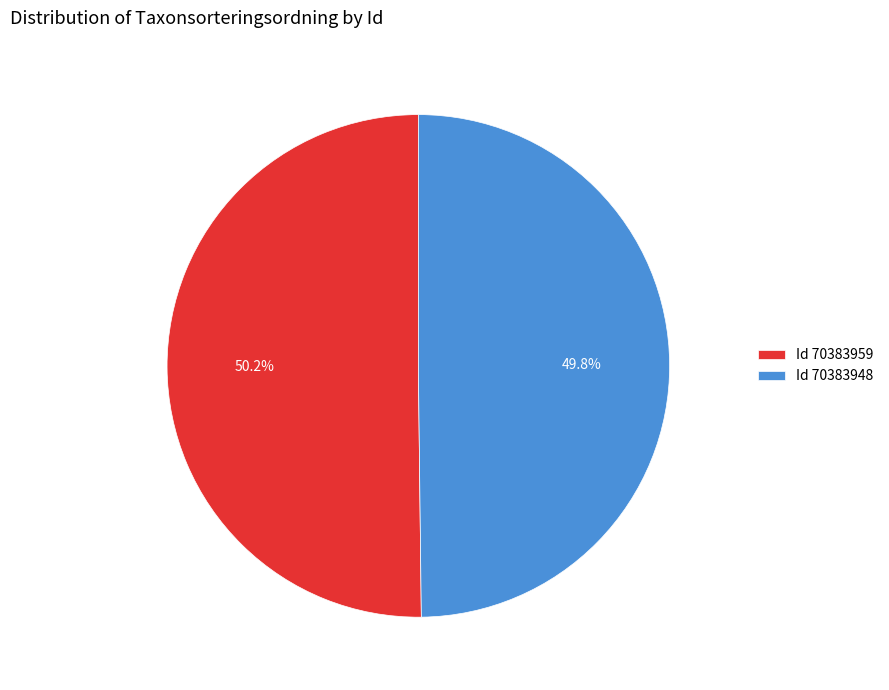

What is the total percentage of Id 70383948 and Id 70383959?

100.0%